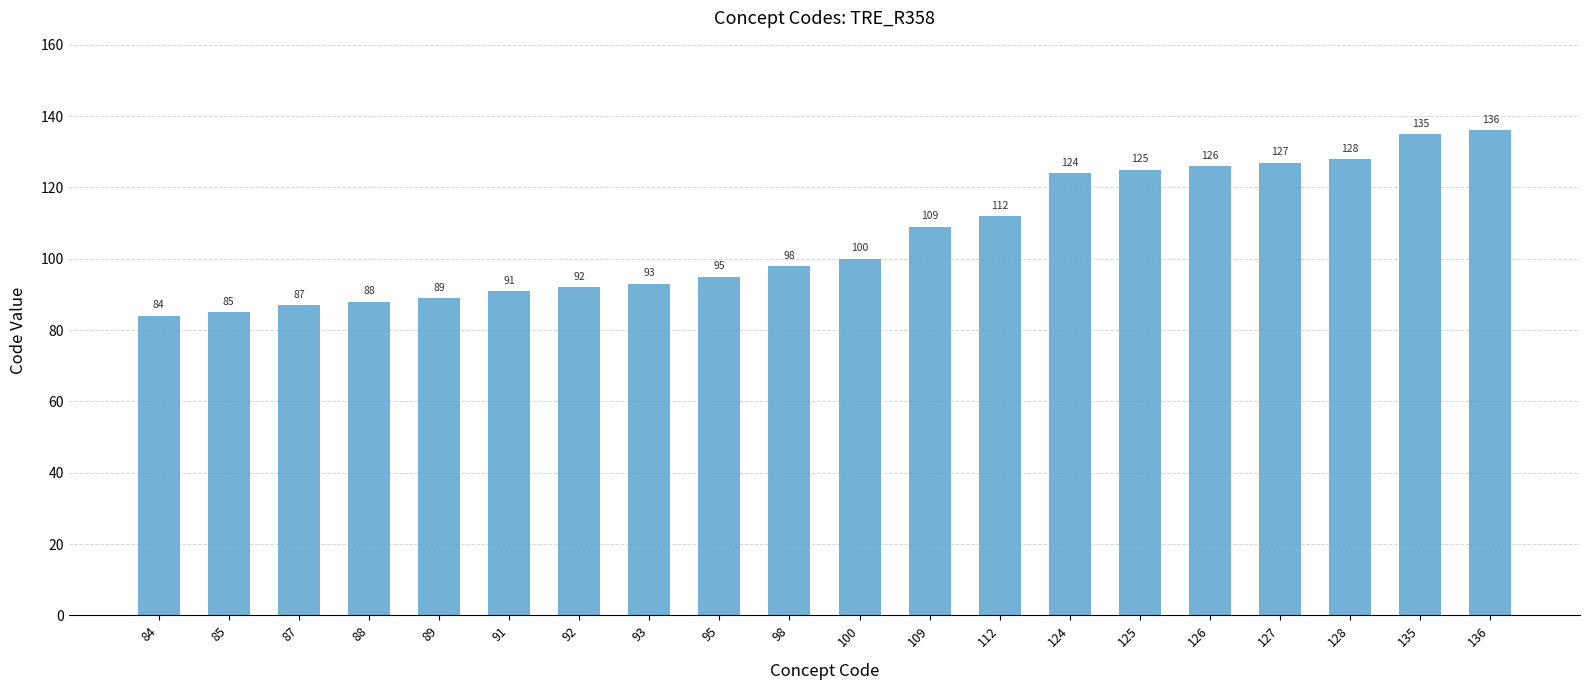

Are the bars horizontal?

No